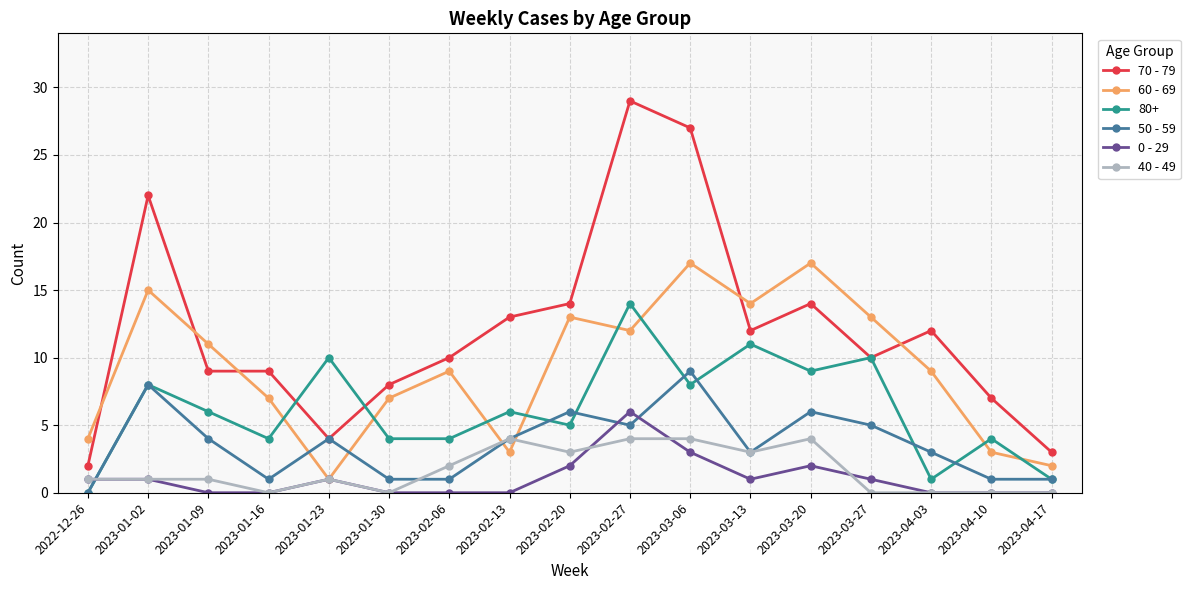

What are all the series names shown in the legend?

70 - 79, 60 - 69, 80+, 50 - 59, 0 - 29, 40 - 49